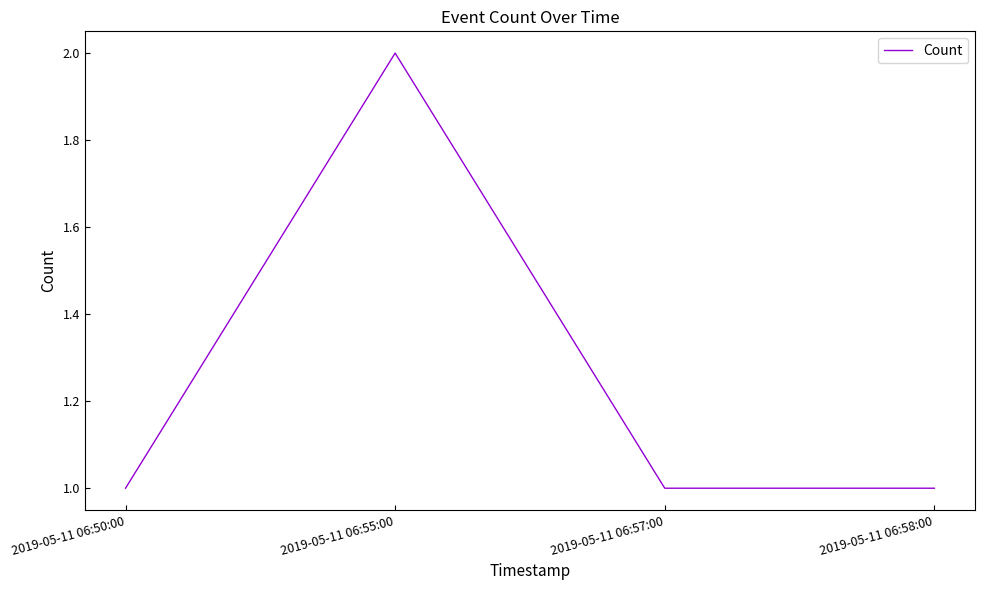

What position from the right is 2019-05-11 06:55:00?

3